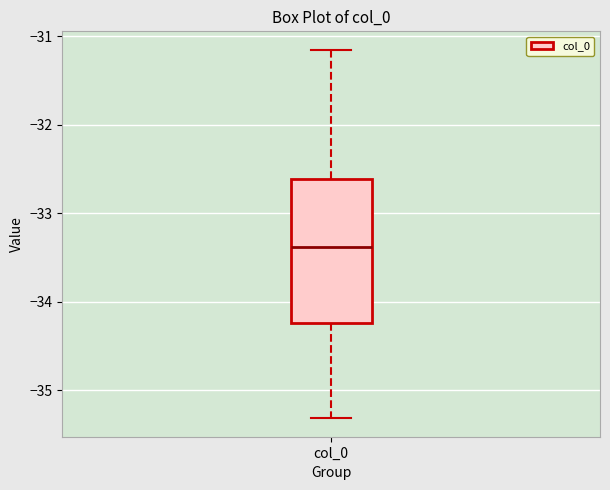

Transcribe this box plot: give where the median line is, the range the box spans, and where the two whiskers end, as read against the y-axis. The values are not printed on the chart, so give them approximately, as read against the axis.

median -33.4, box -34.2 to -32.6, whiskers -35.3 to -31.2